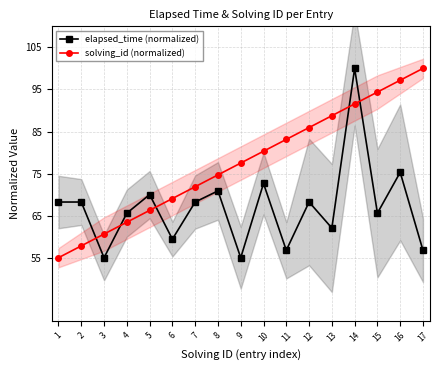

What is the value of the solving_id (normalized) point at the 11th from the left?

83.1